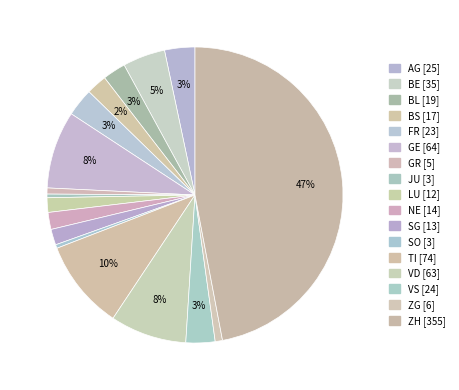

How many slices are in this pie chart?

17